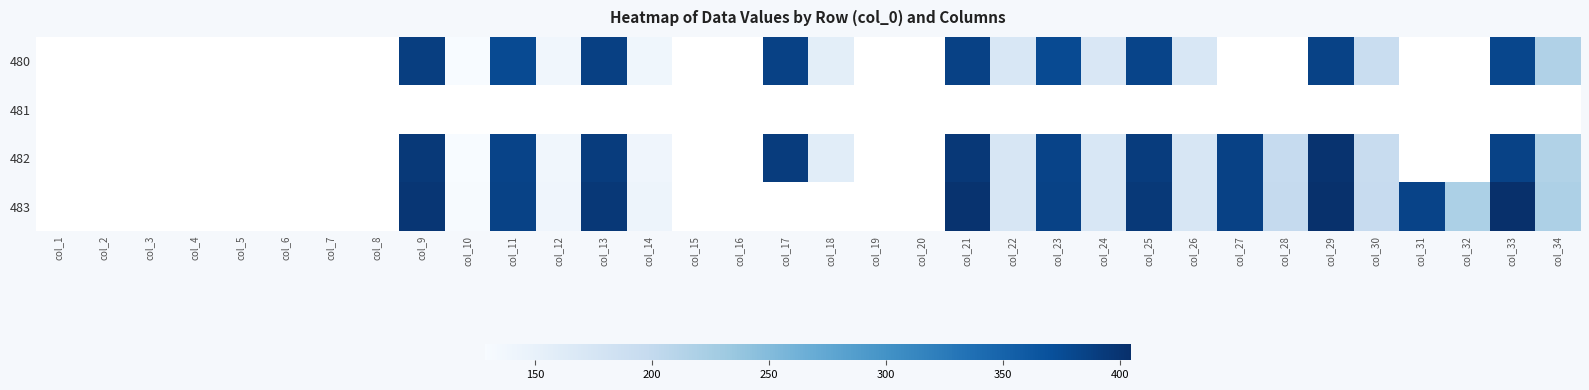

Rank the series by their maximum value, from lowest to highest.

481, 480, 482, 483